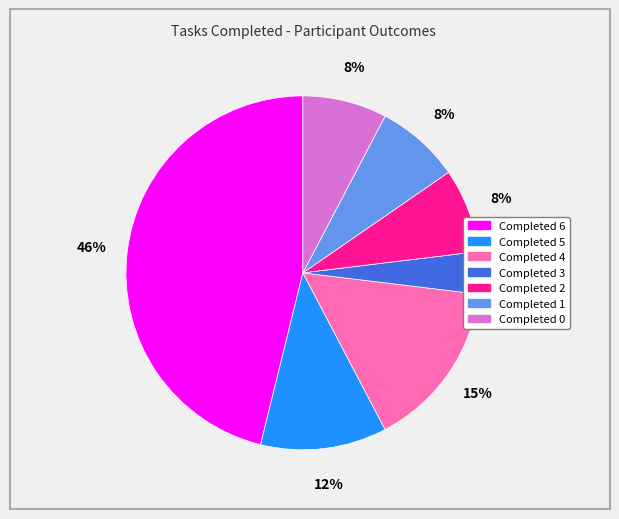

Which has a higher value, Completed 2 or Completed 4?

Completed 4